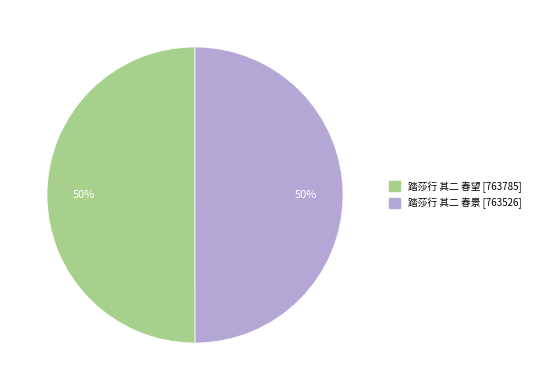

To the nearest percent, what is the combined percentage of 踏莎行 其二 春景 and 踏莎行 其二 春望?

100%